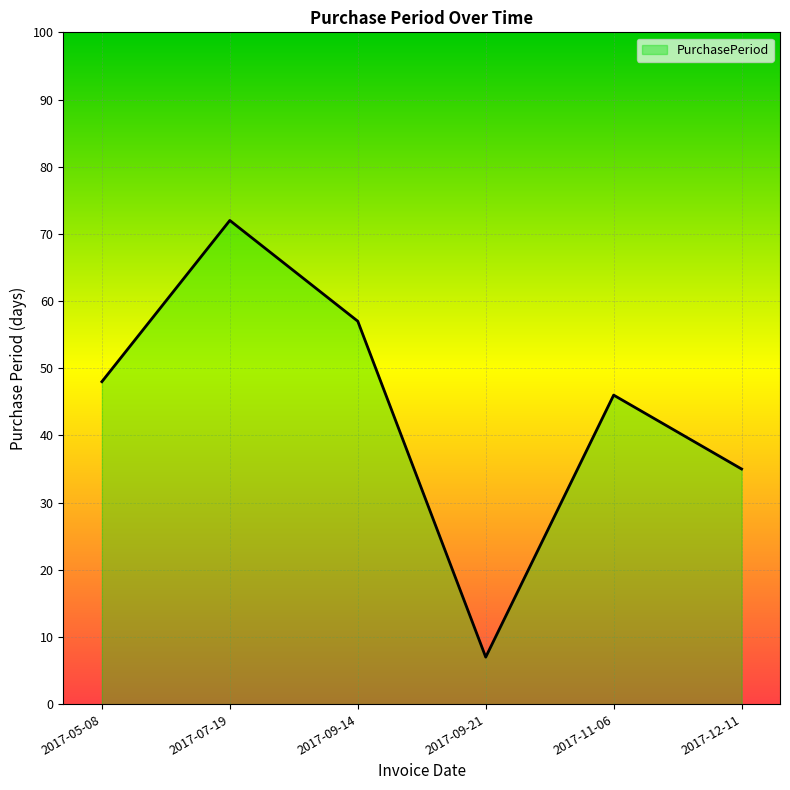

Where is the first local maximum?

2017-07-19